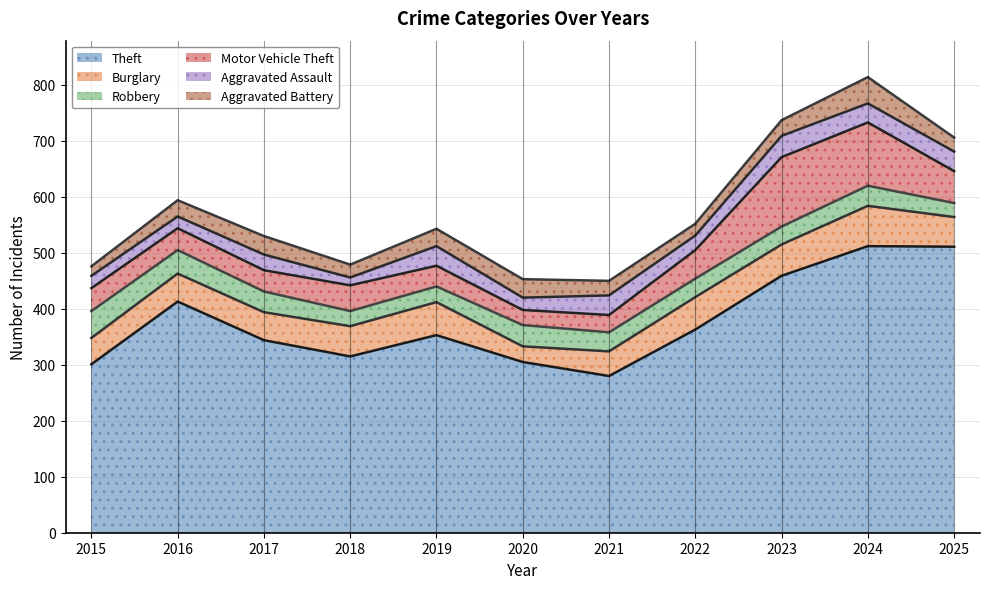

What is the difference between the highest and lowest values at 2025?

486